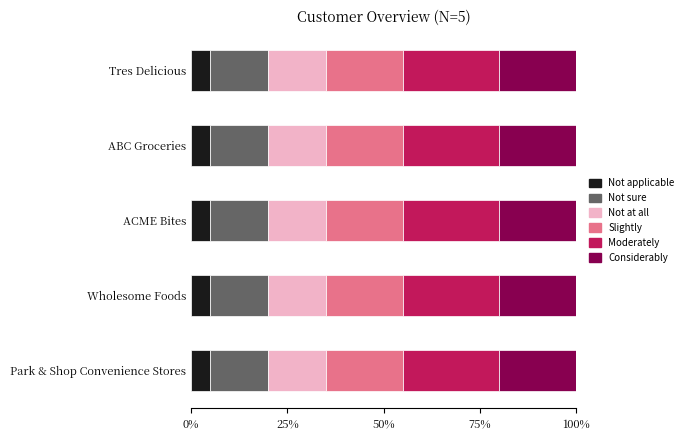

What is the total value across all series at Tres Delicious?

100.0